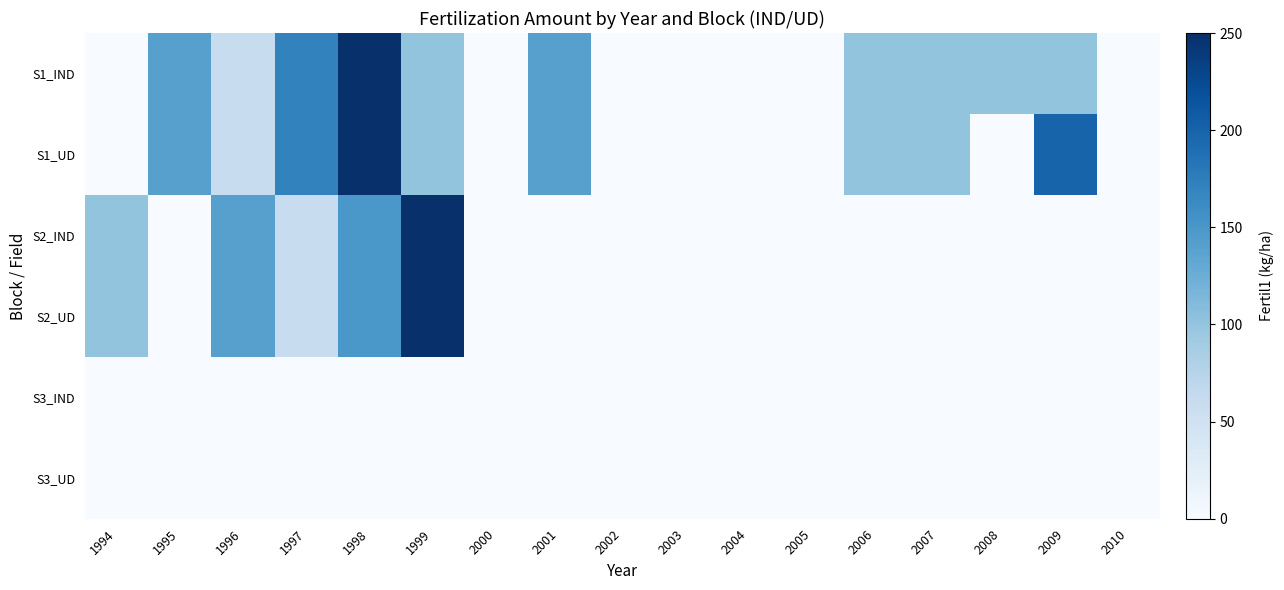

Between 1997 and 2008, which is larger?

1997